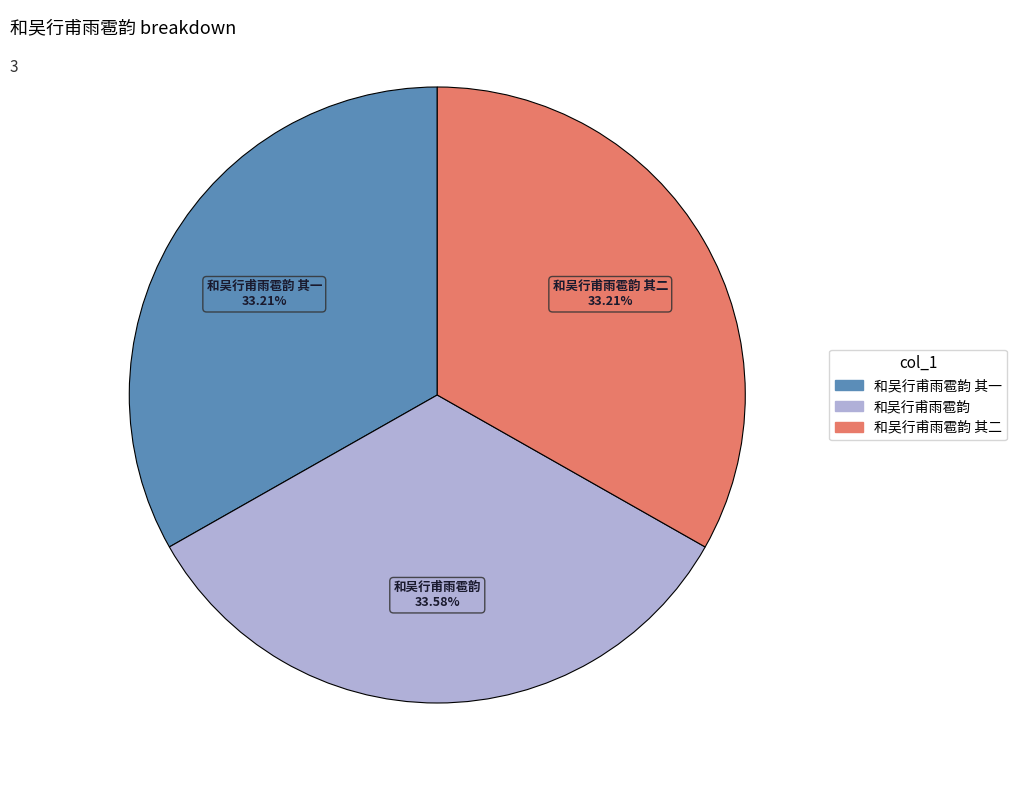

The 和吴行甫雨雹韵 slice represents 28% of the pie. True or false?

False